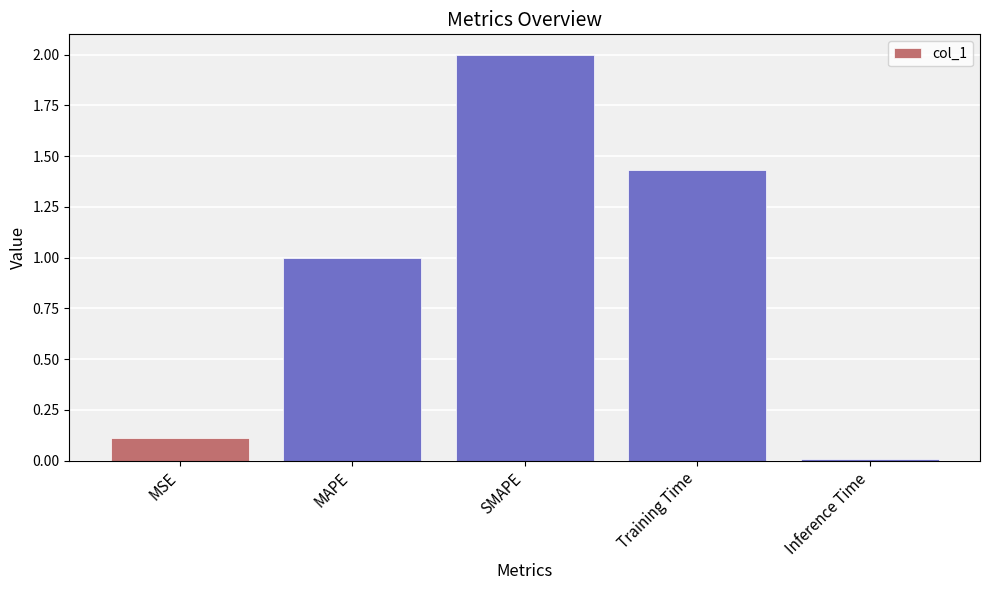

Rank the categories by value from highest to lowest.

SMAPE, Training Time, MAPE, MSE, Inference Time